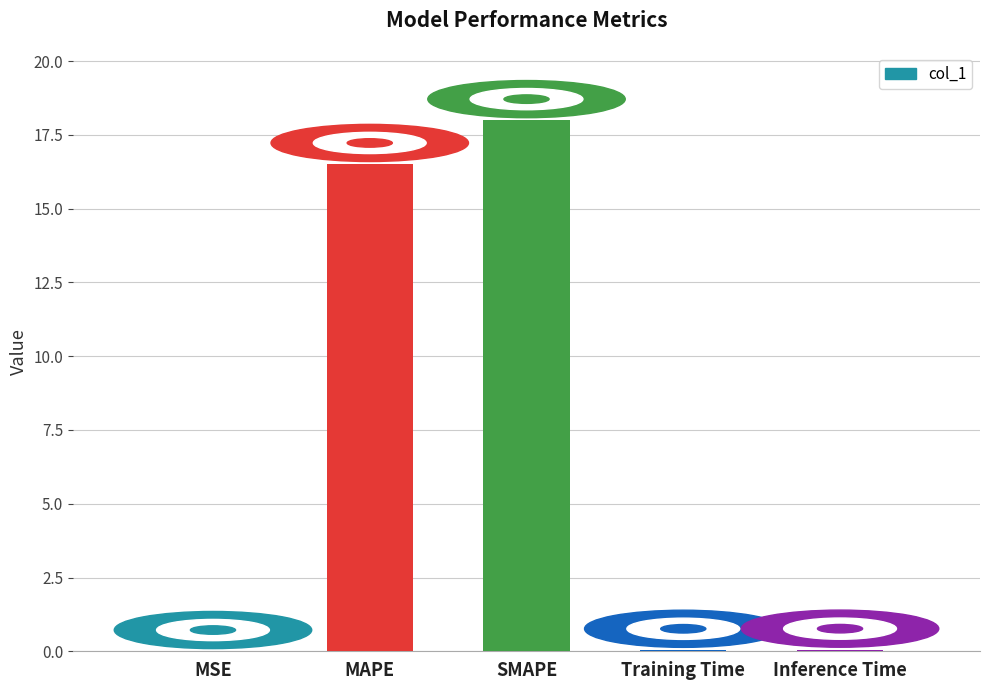

Which label corresponds to the largest value in the chart?

SMAPE